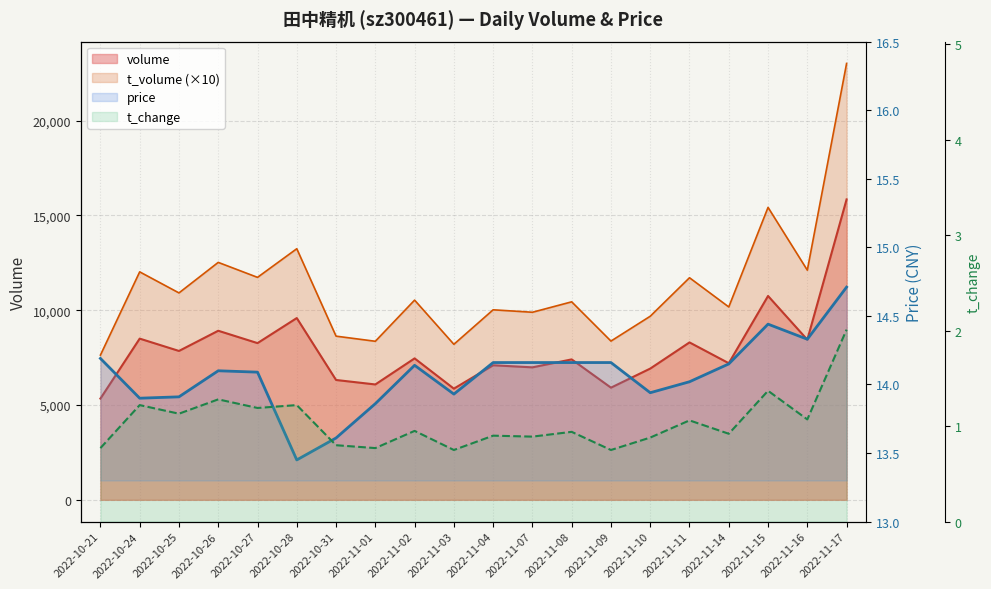

At which category is the sum across all series the highest?

2022-11-17